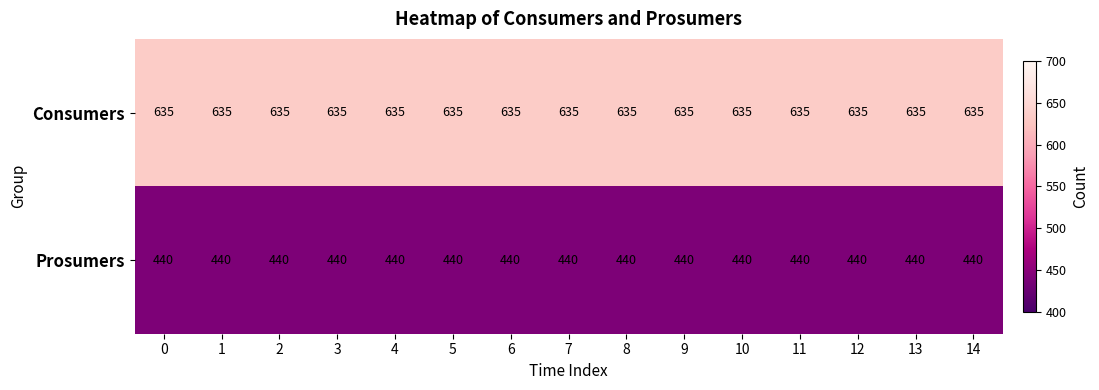

Which series has the largest total across all categories?

Consumers